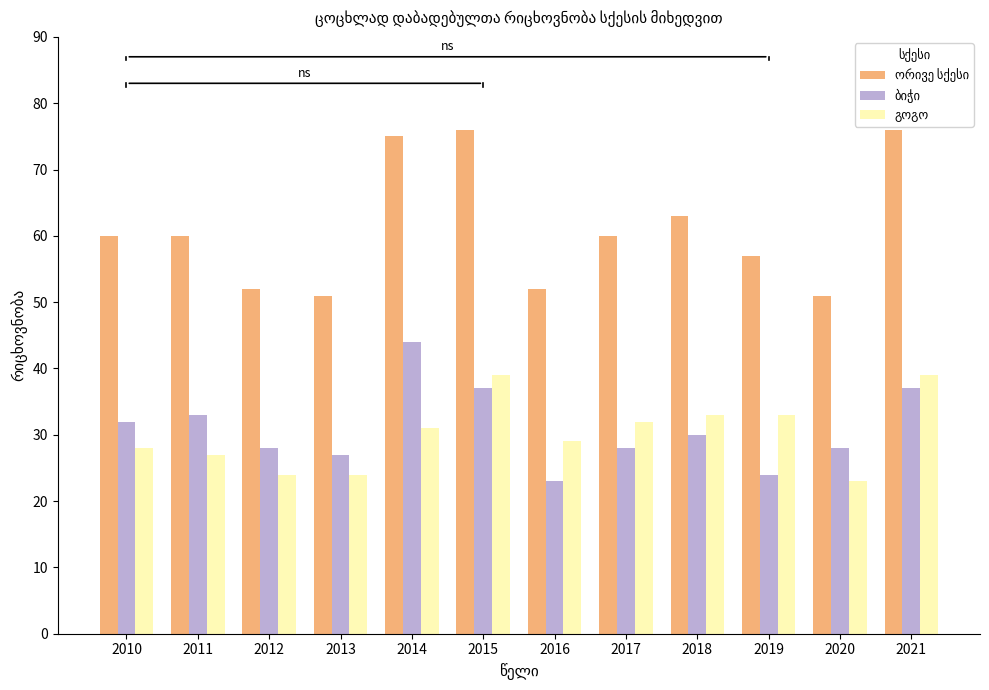

What is the total value across all series at 2014?

150